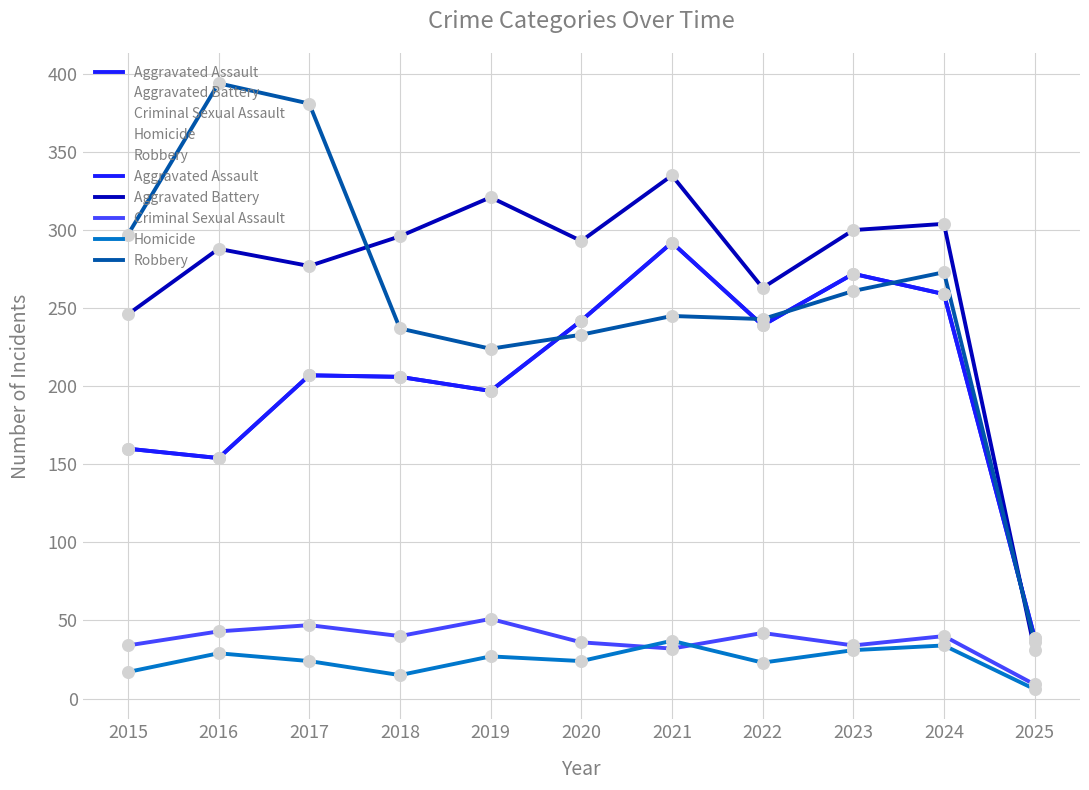

What are all the series names shown in the legend?

Aggravated Assault, Aggravated Battery, Criminal Sexual Assault, Homicide, Robbery